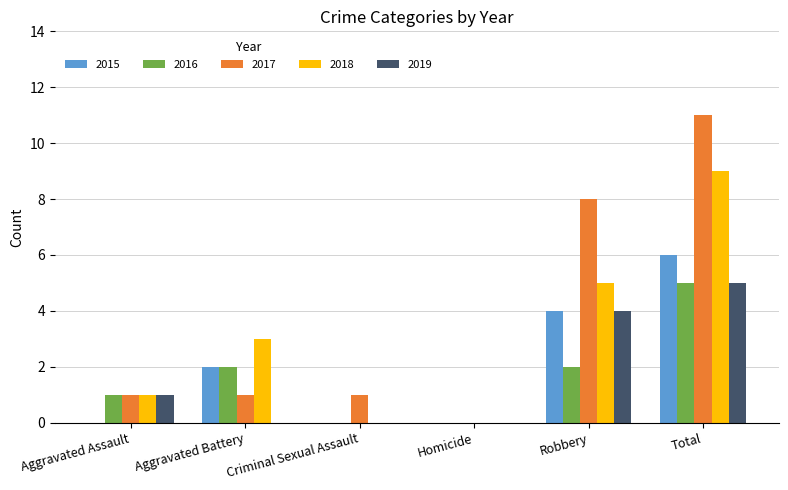

Is the value of 2019 at Criminal Sexual Assault greater than the value of 2018 at Aggravated Assault?

No